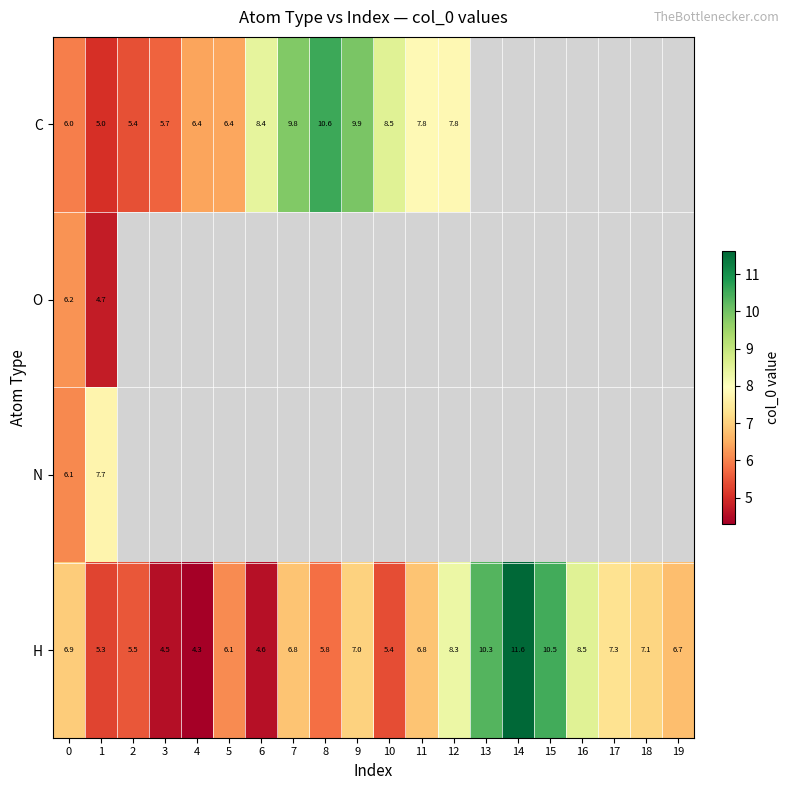

What is the difference between the highest and lowest values at 7?

3.0